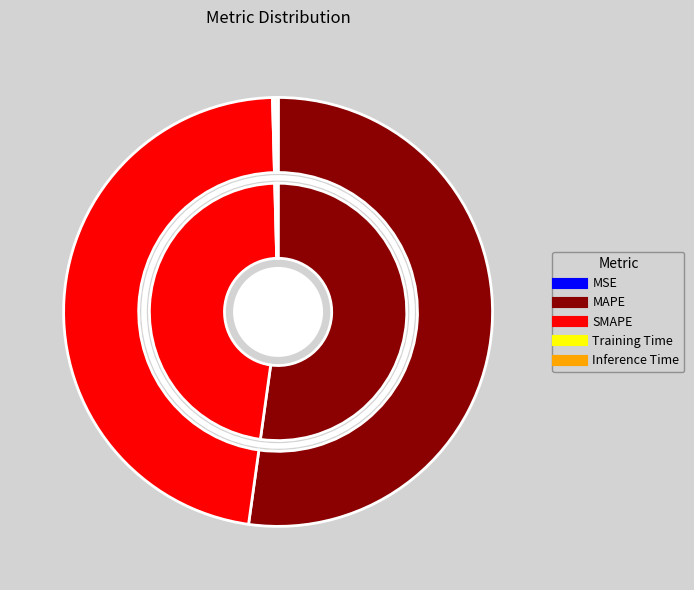

Which category has the smallest portion of the pie?

MSE